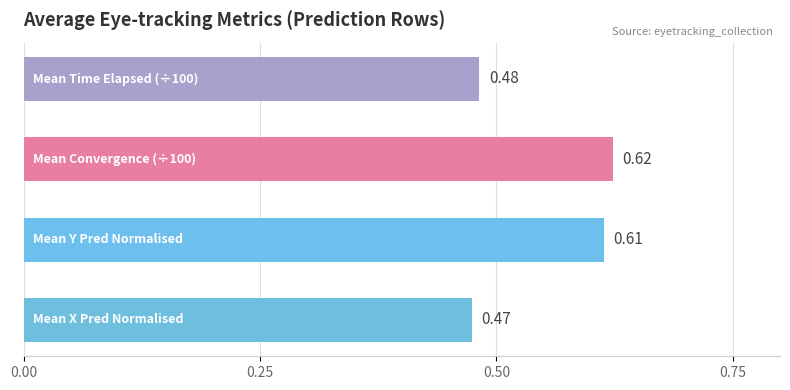

Count the values in the range 0 to 1.

4